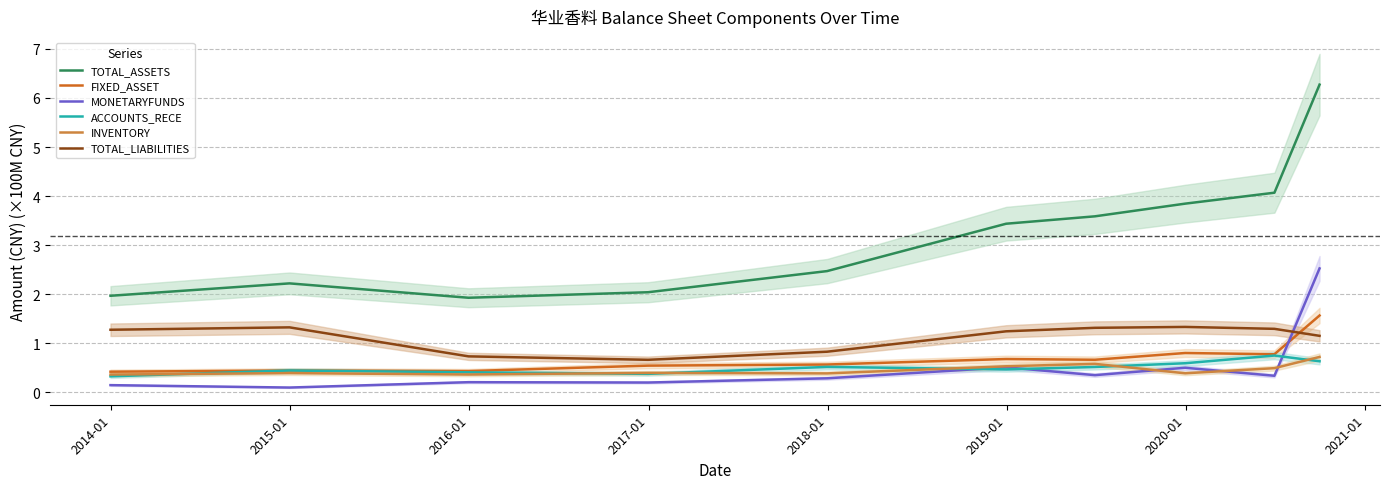

True or false: TOTAL_LIABILITIES and FIXED_ASSET intersect in this chart.

True